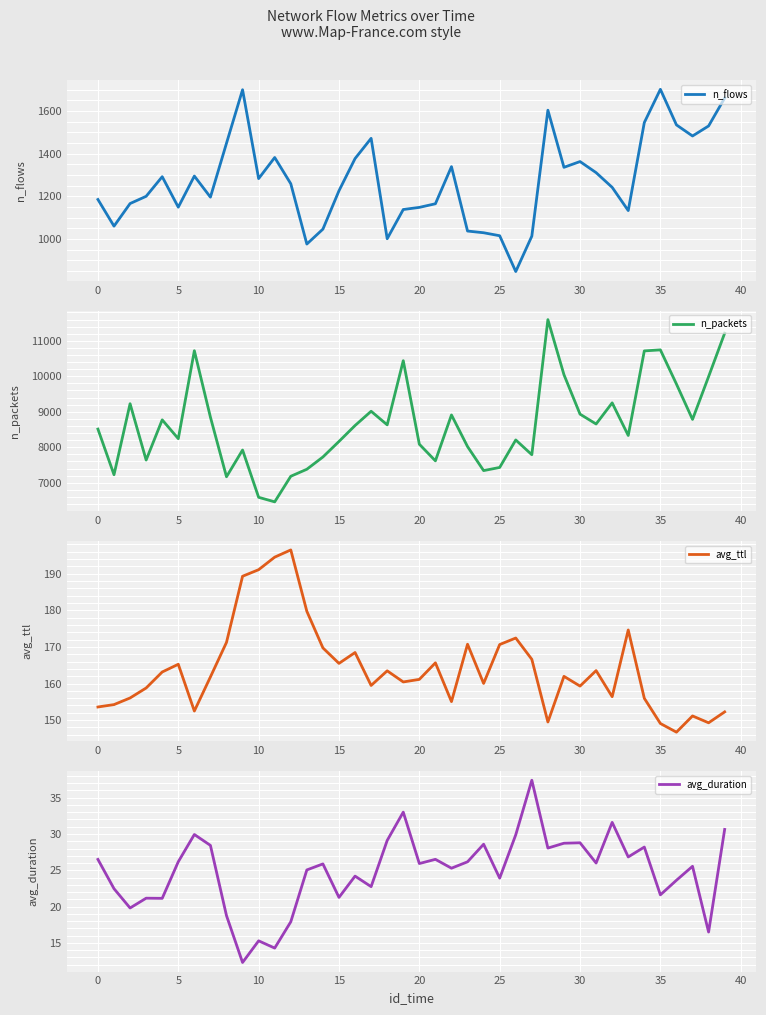

True or false: avg_ttl has a value of 241.5 at 38.

False